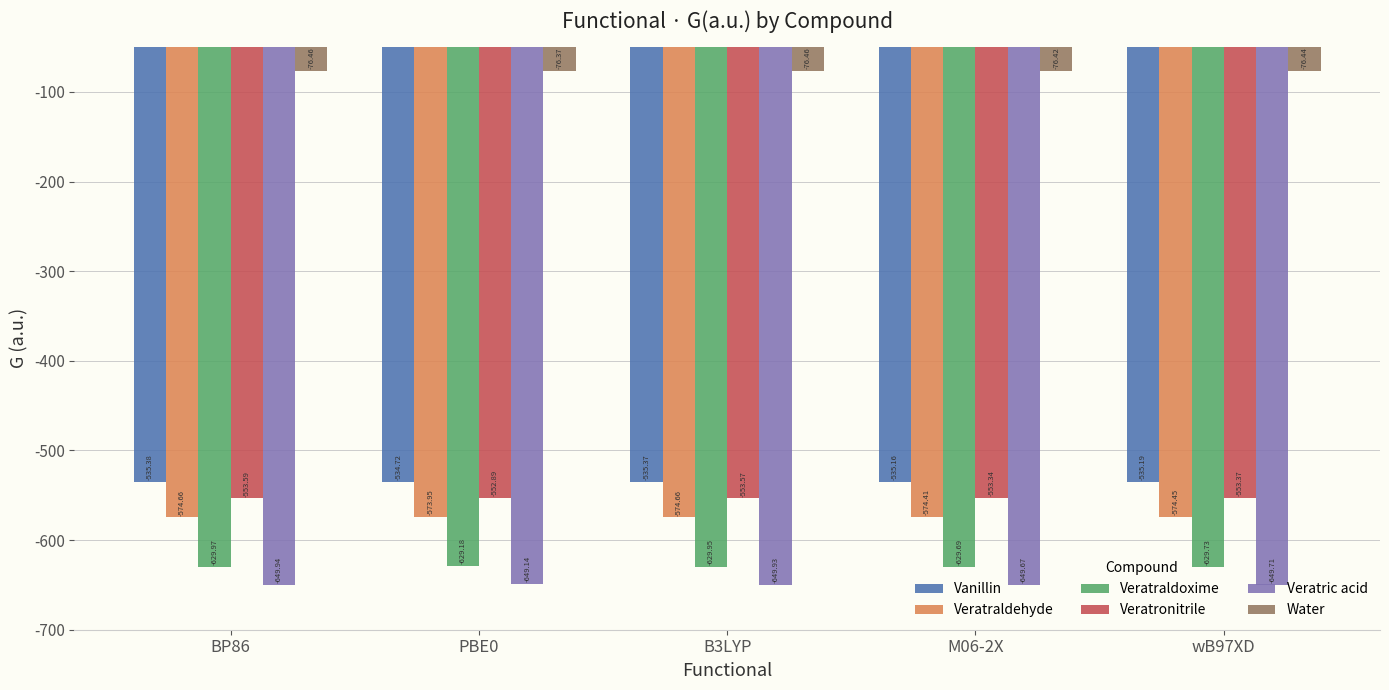

How many groups of bars are there?

5